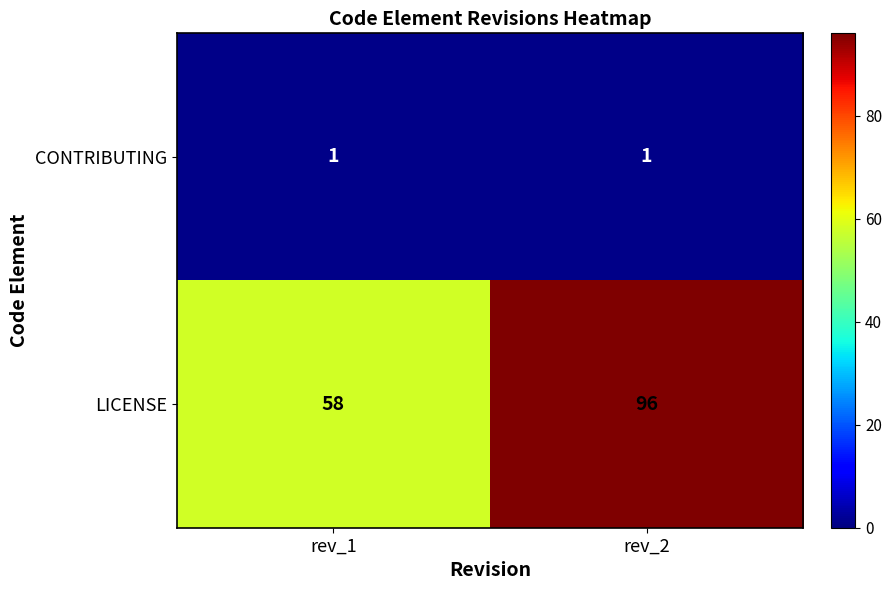

Reading left to right, what are all the values shown in this chart?

CONTRIBUTING: rev_1=1	rev_2=1
LICENSE: rev_1=58	rev_2=96